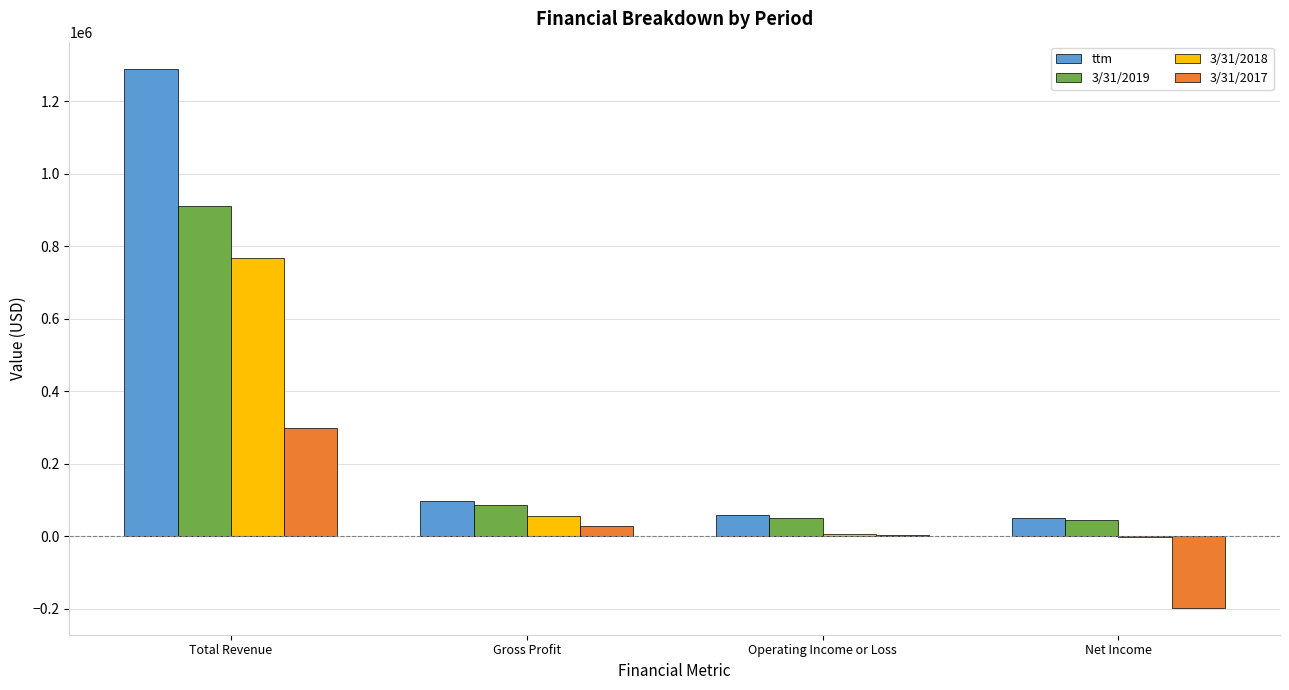

Which series changed the most between Total Revenue and Operating Income or Loss?

ttm